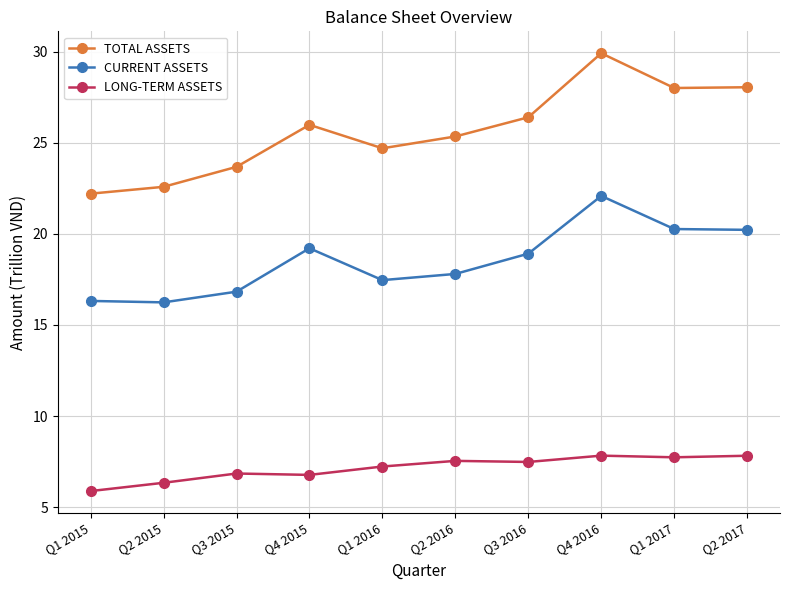

Which series changed the most between Q2 2016 and Q1 2017?

TOTAL ASSETS